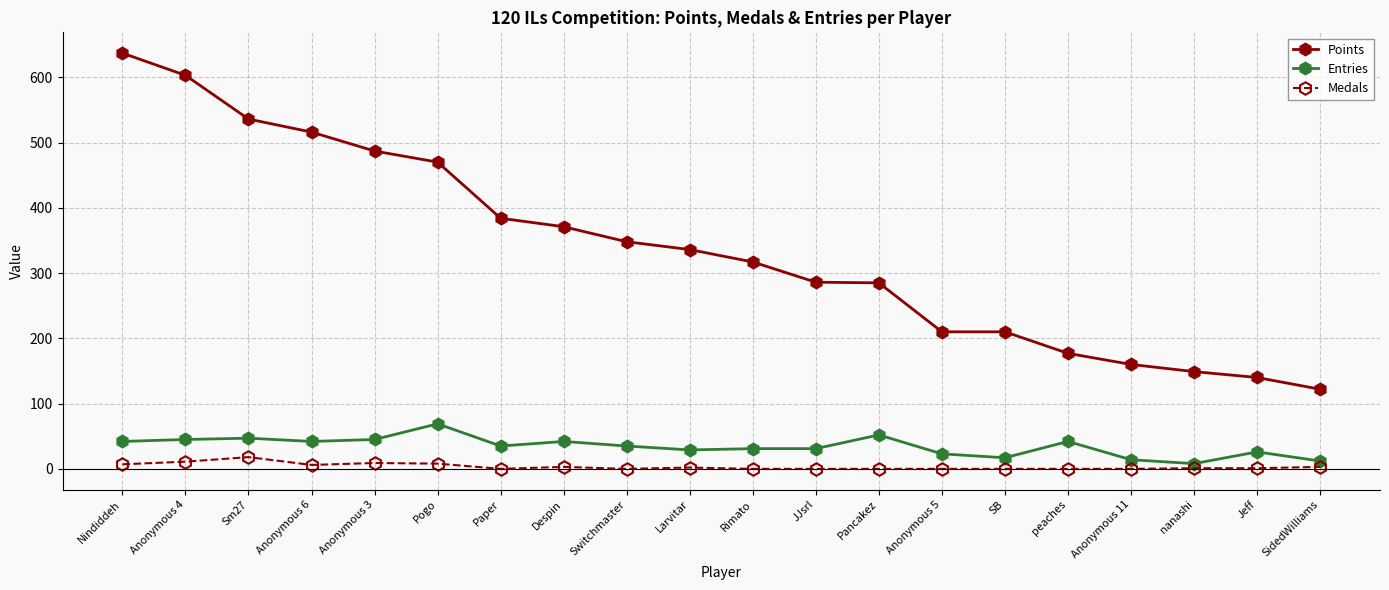

True or false: Entries and Medals intersect in this chart.

False